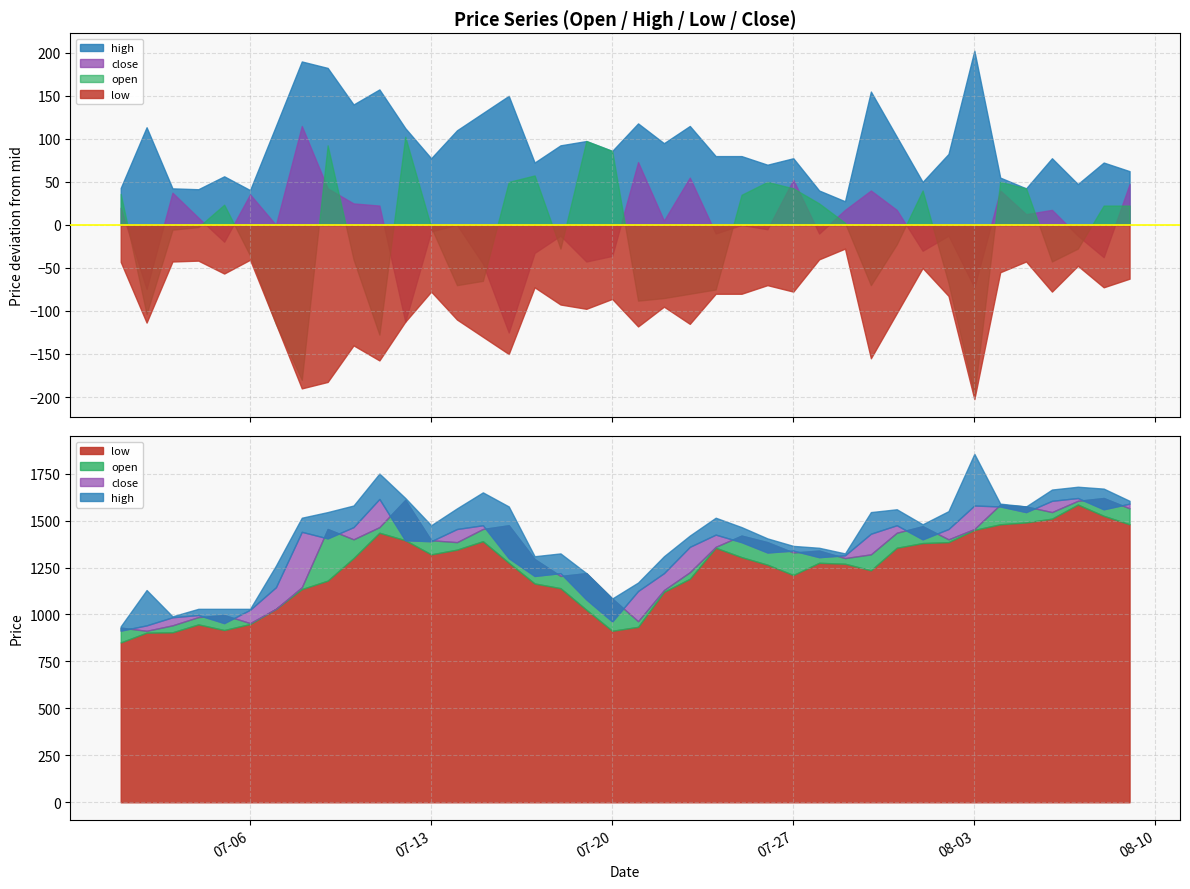

List the labels in order of high value, largest first.

2021-08-03, 2021-07-11, 2021-08-07, 2021-08-08, 2021-08-06, 2021-07-15, 2021-07-12, 2021-08-09, 2021-08-04, 2021-07-10, 2021-07-16, 2021-08-05, 2021-07-14, 2021-07-31, 2021-08-02, 2021-07-09, 2021-07-30, 2021-07-08, 2021-07-24, 2021-08-01, 2021-07-13, 2021-07-25, 2021-07-23, 2021-07-26, 2021-07-27, 2021-07-28, 2021-07-18, 2021-07-29, 2021-07-17, 2021-07-22, 2021-07-07, 2021-07-19, 2021-07-21, 2021-07-02, 2021-07-20, 2021-07-04, 2021-07-05, 2021-07-06, 2021-07-03, 2021-07-01